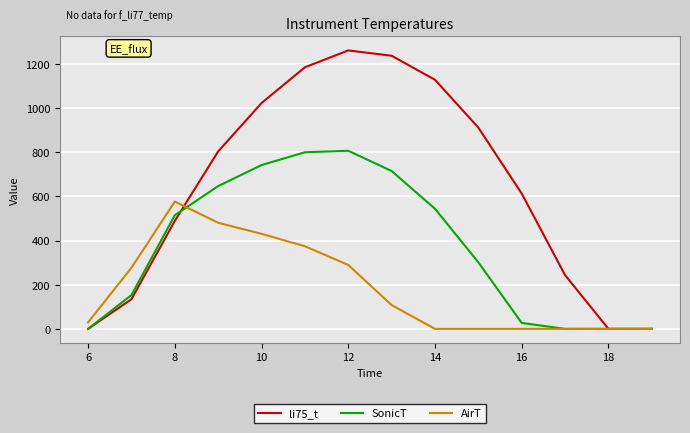

How many values in the SonicT series exceed 514?

7